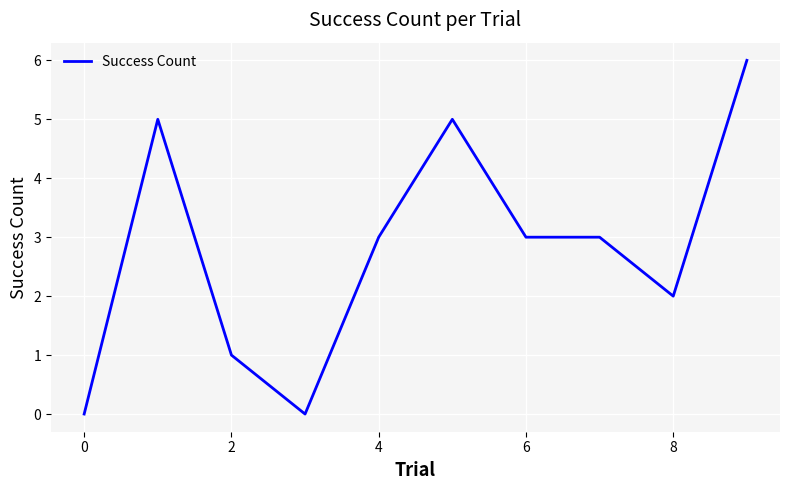

Is this an area chart (filled region under the line)?

No